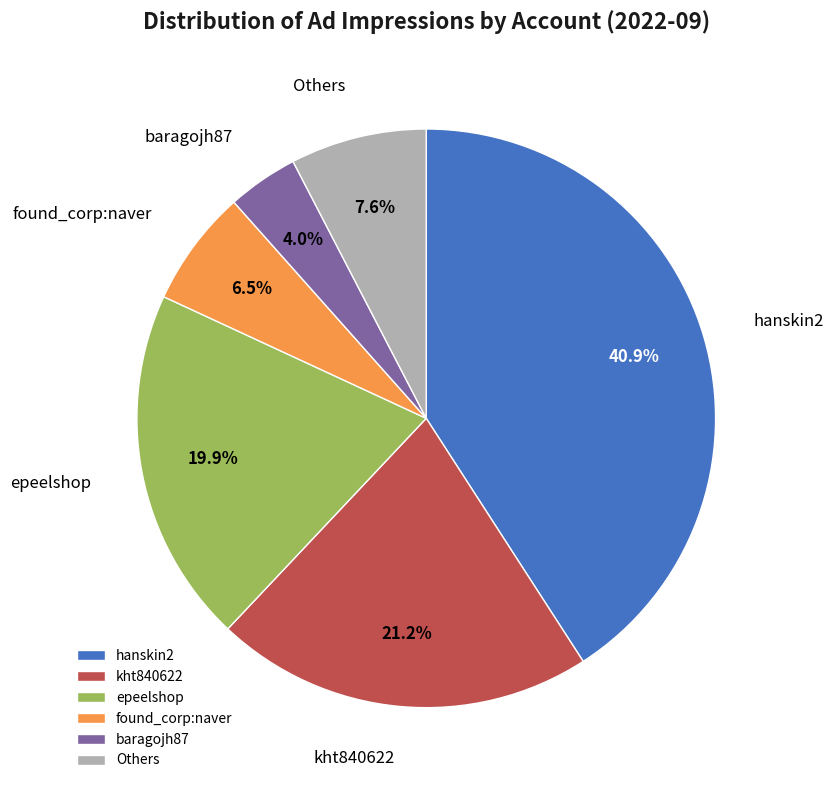

Does Others account for over 50% of the chart?

No